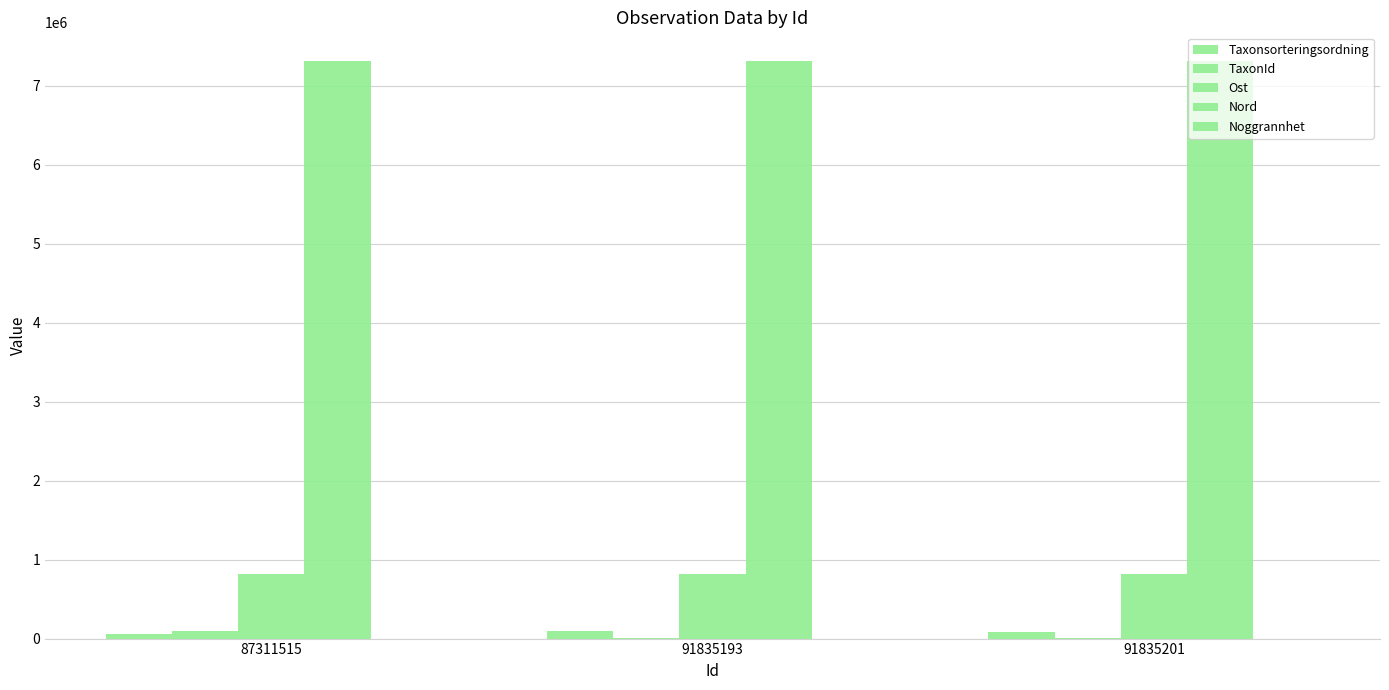

What is the minimum value for TaxonId?

1202